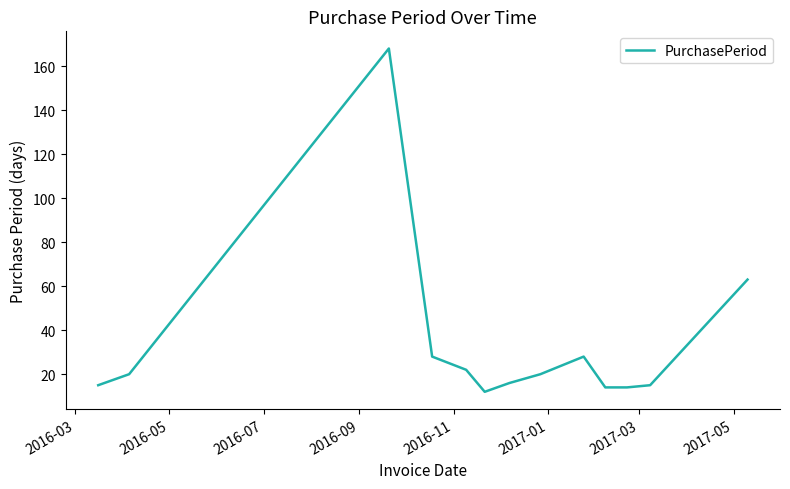

What is the greatest value displayed?

168